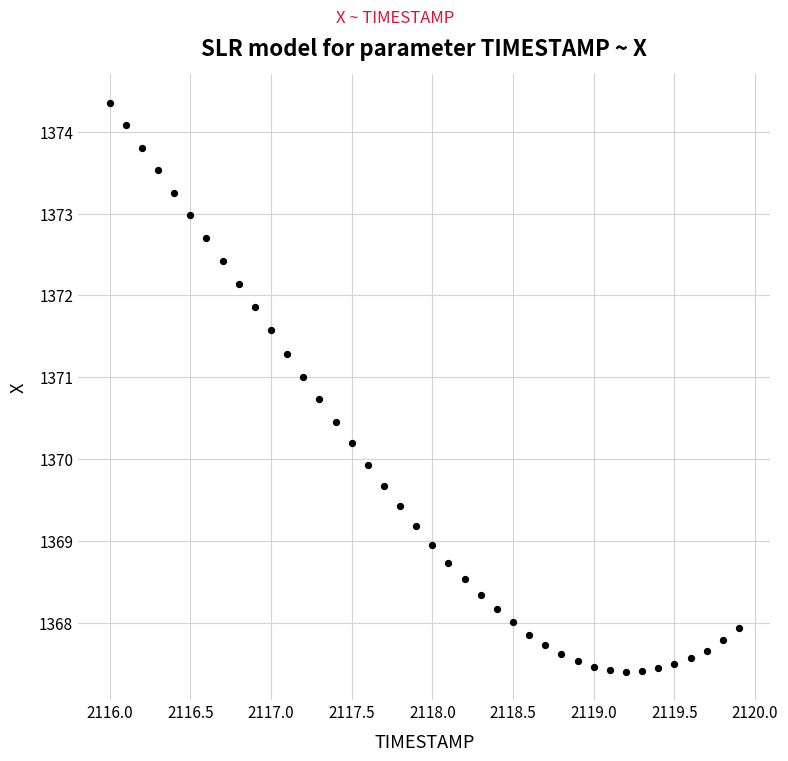

What is the range of X values (max minus min)?

3.9